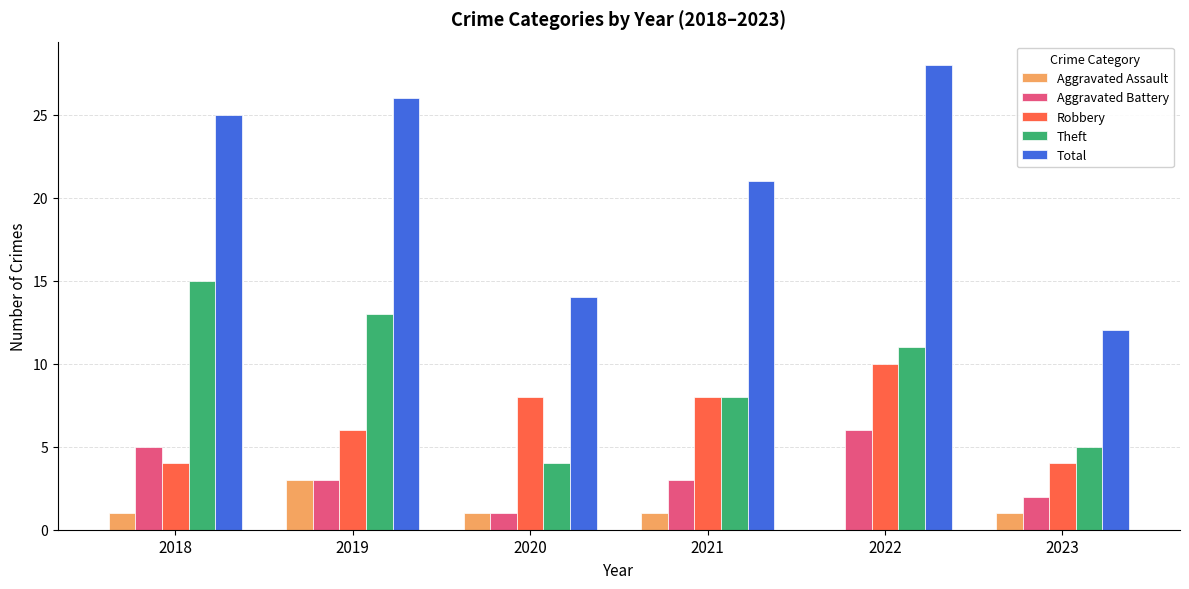

True or false: Aggravated Battery has a value of 3 at 2021.

True